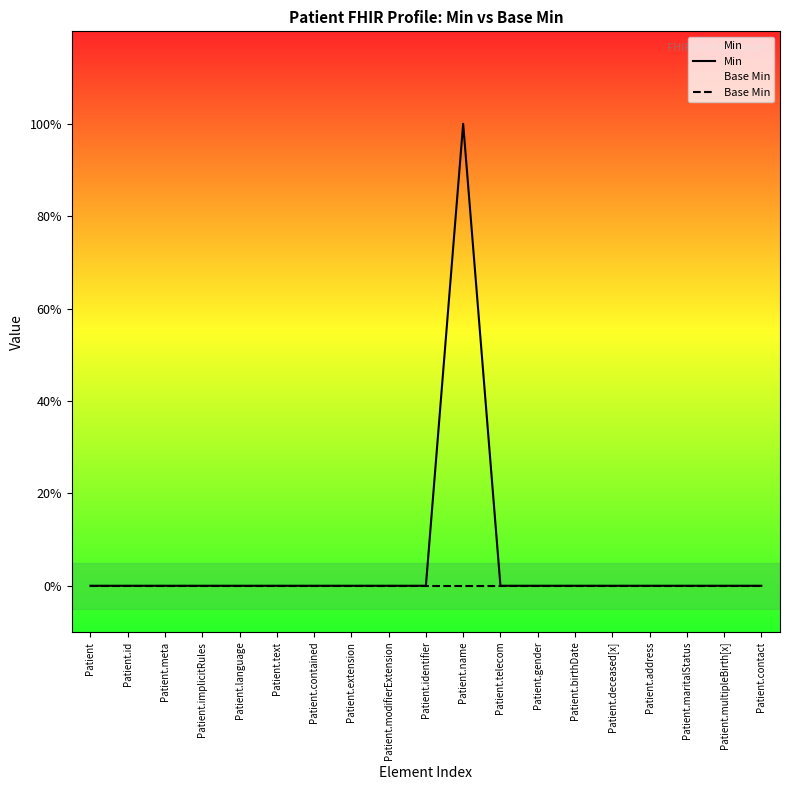

True or false: Base Min has more than 2 interior local peaks.

False